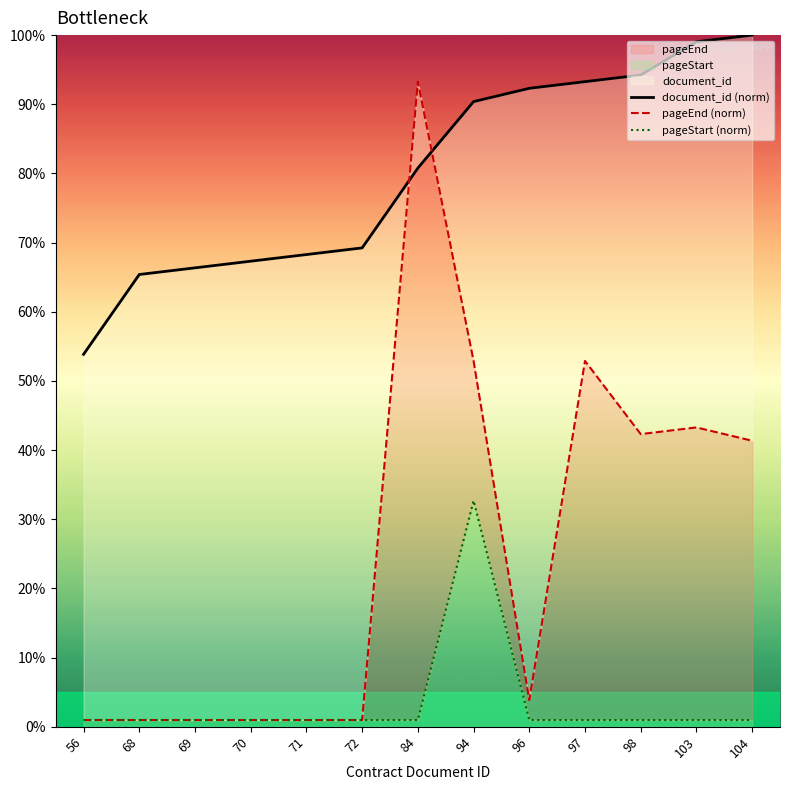

Reading right to left, list all the values displayed in this chart.

document_id (norm): 104=100.0	103=99.0	98=94.2	97=93.3	96=92.3	94=90.4	84=80.8	72=69.2	71=68.3	70=67.3	69=66.3	68=65.4	56=53.8
pageEnd (norm): 104=41.3	103=43.3	98=42.3	97=52.9	96=3.8	94=52.9	84=93.3	72=1.0	71=1.0	70=1.0	69=1.0	68=1.0	56=1.0
pageStart (norm): 104=1.0	103=1.0	98=1.0	97=1.0	96=1.0	94=32.7	84=1.0	72=1.0	71=1.0	70=1.0	69=1.0	68=1.0	56=1.0